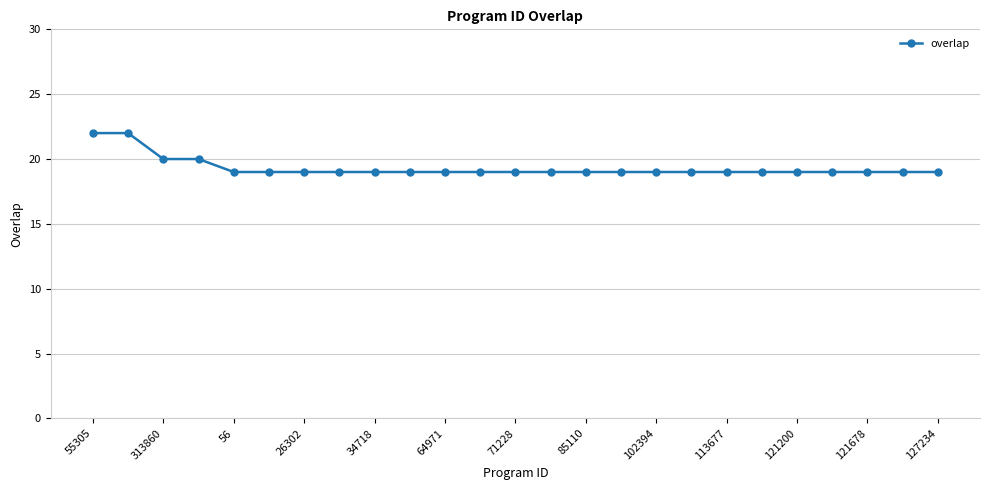

What is the difference between the maximum and minimum values?

3